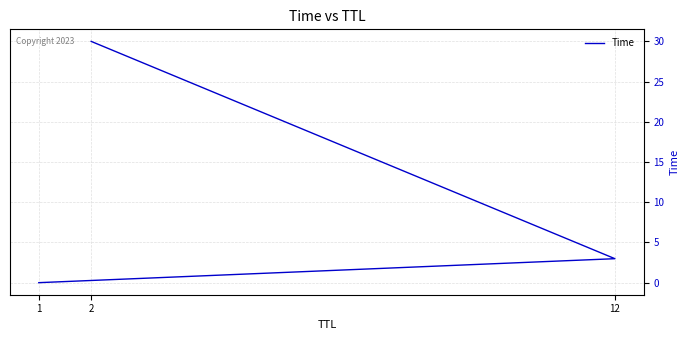

Which has a higher value, 2 or 12?

2